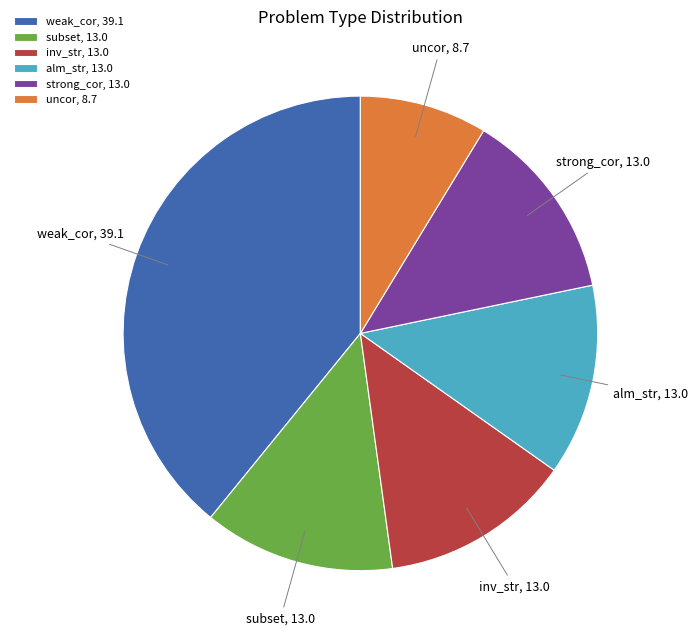

How many segments does this pie chart have?

6